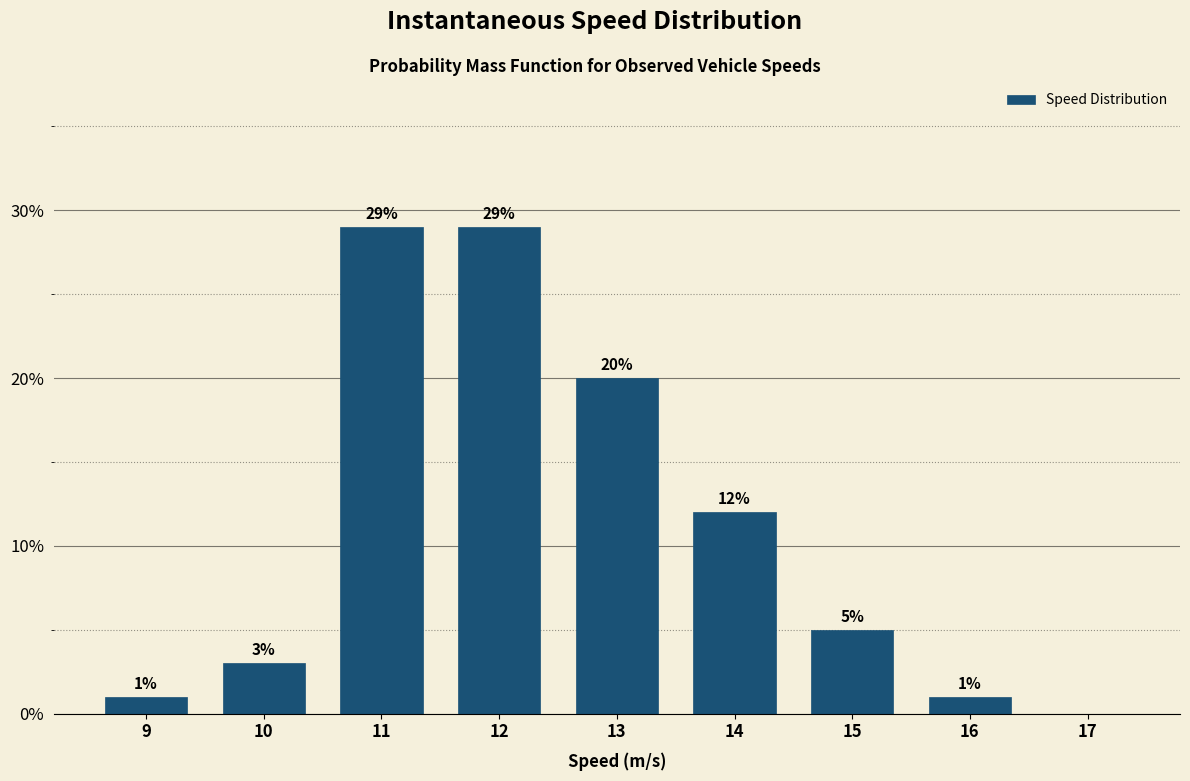

Reading left to right, extract all data points from this chart.

9=1.0	10=3.0	11=29.0	12=29.0	13=20.0	14=12.0	15=5.0	16=1.0	17=0.0